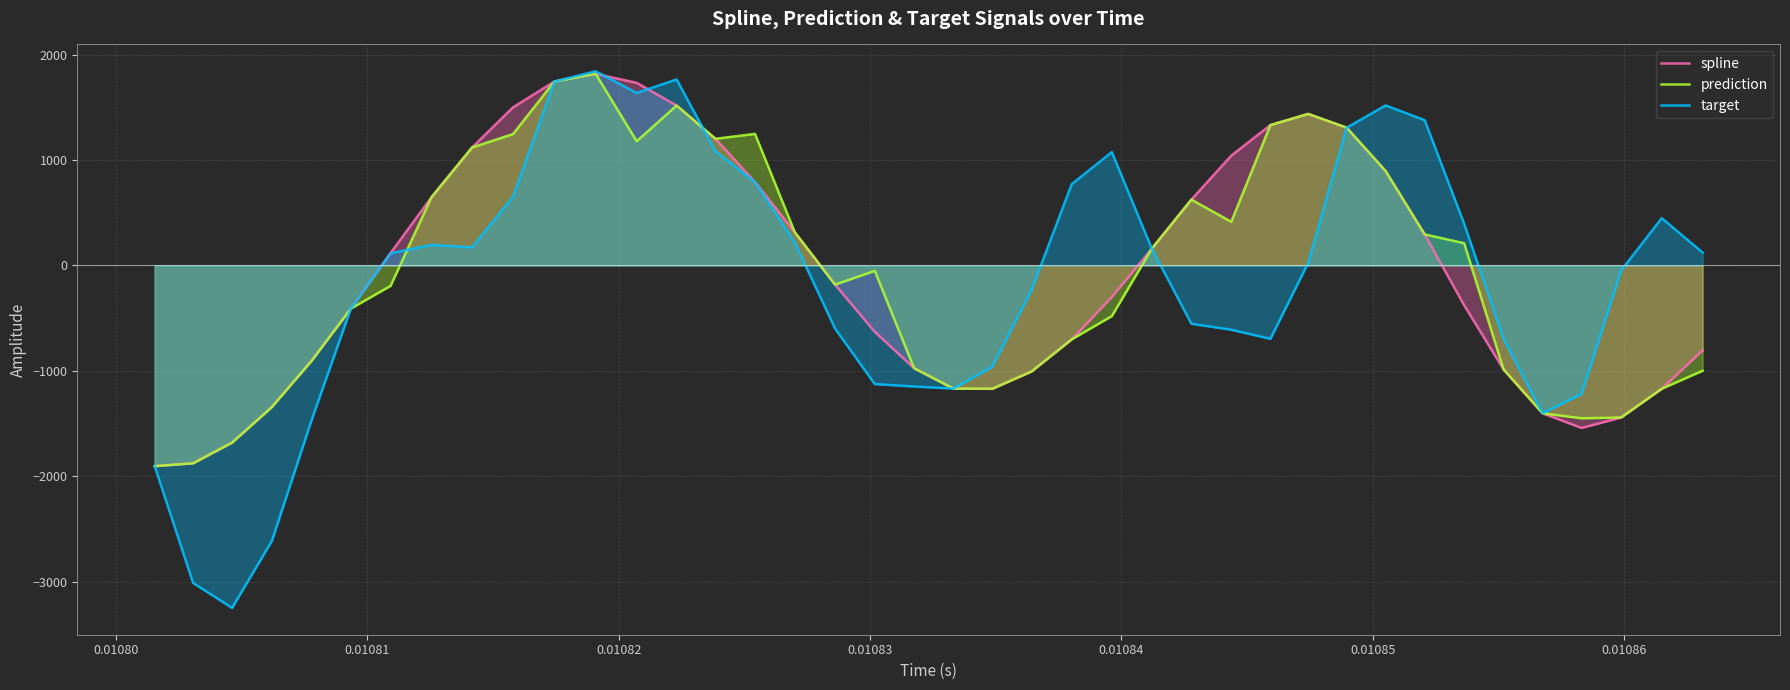

What is the minimum value for target?

-3247.7